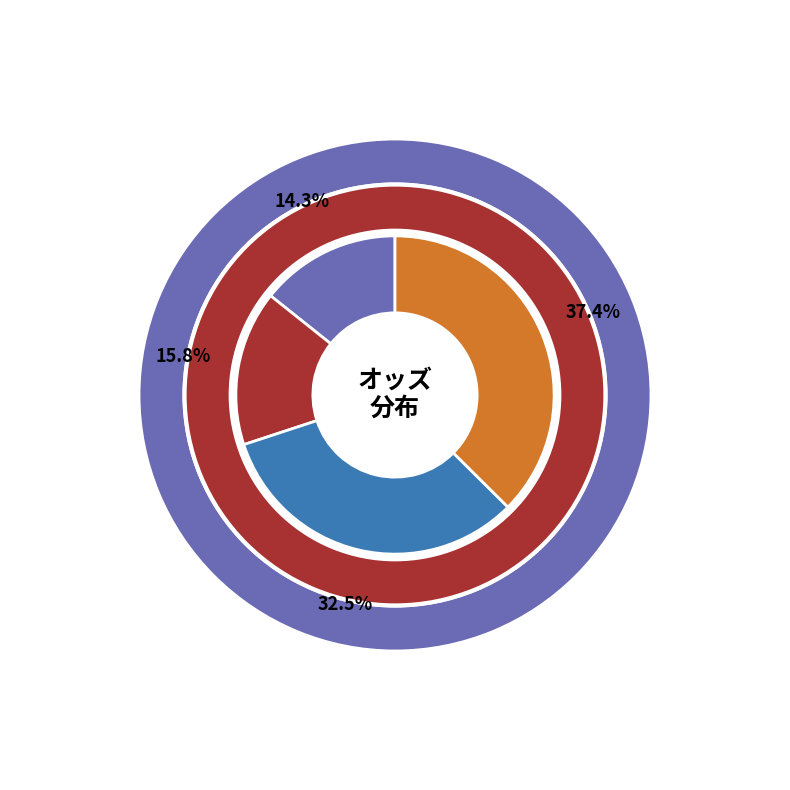

Which category has the smallest portion of the pie?

モクレレ